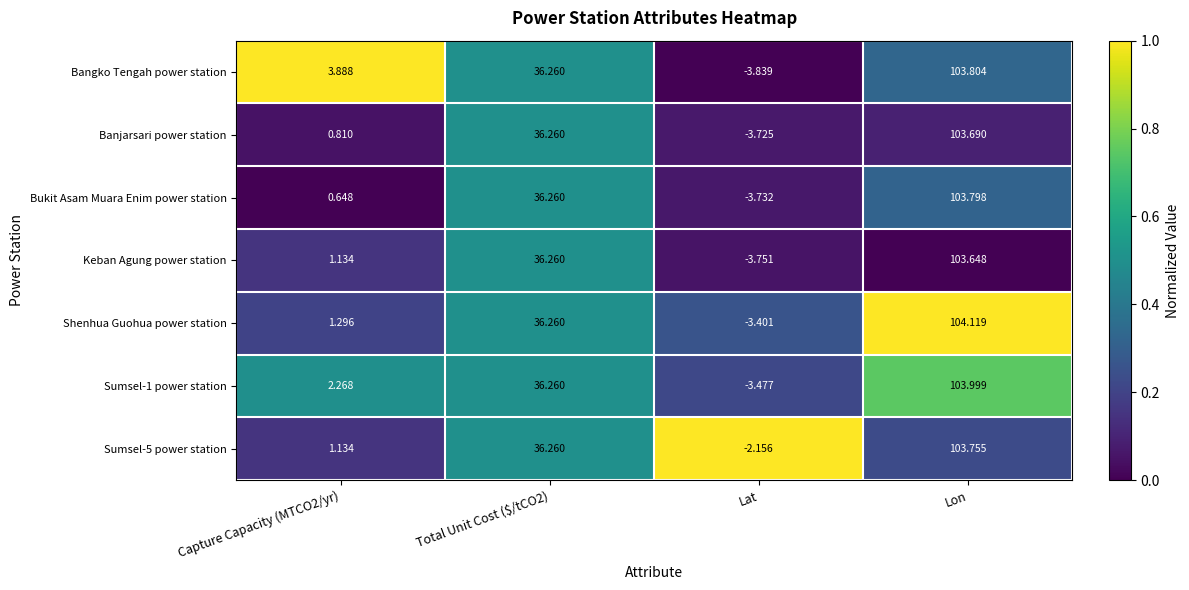

Which series changed the most between Total Unit Cost ($/tCO2) and Lat?

Bangko Tengah power station